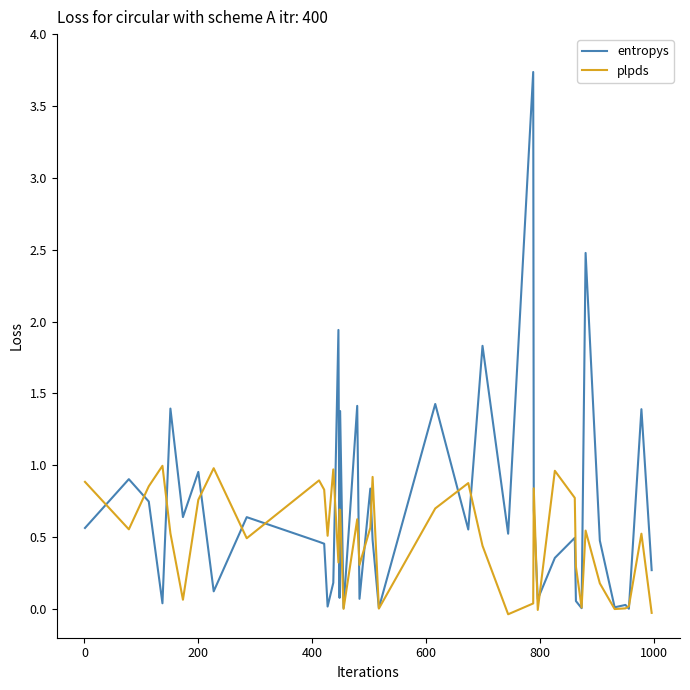

What is the greatest value displayed?

3.7